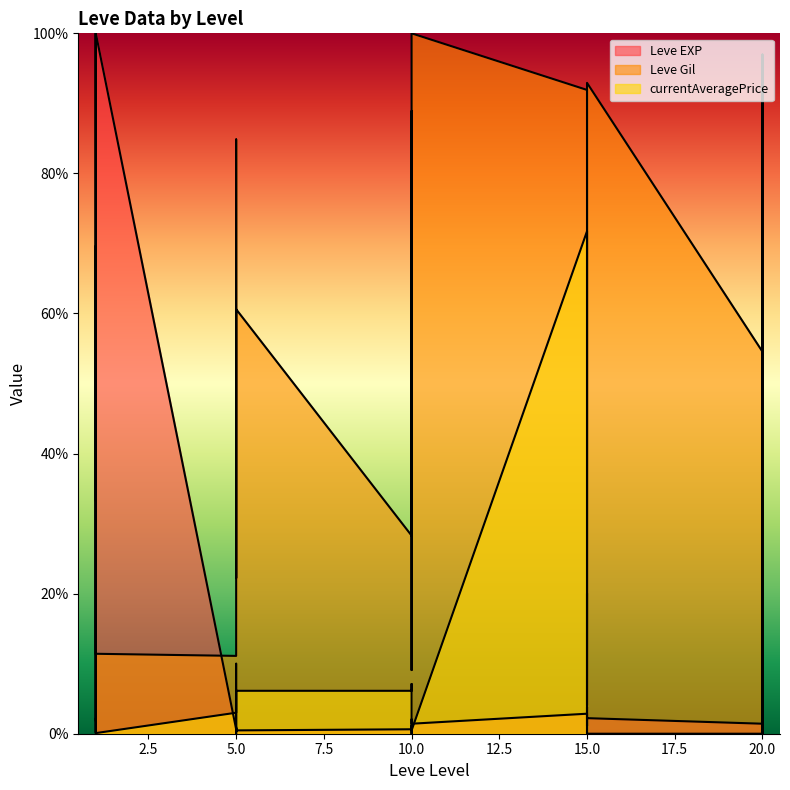

Between 5 and 20, which is larger?

20